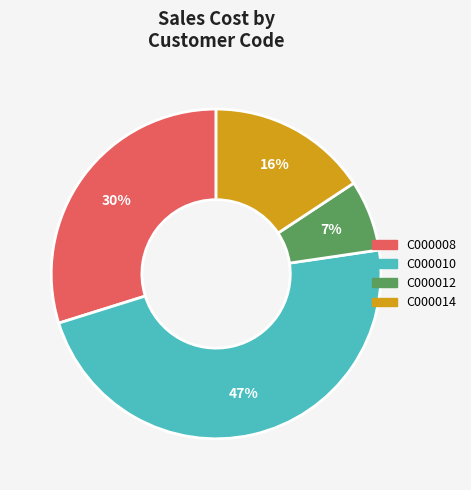

What is the smallest slice in the pie chart?

C000012